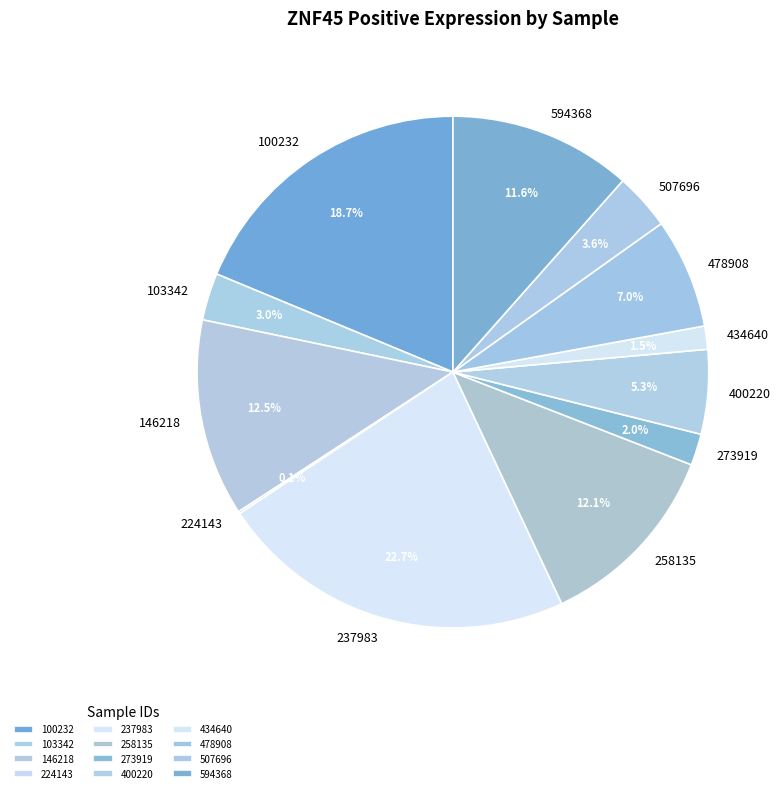

Which has a higher value, 478908 or 258135?

258135